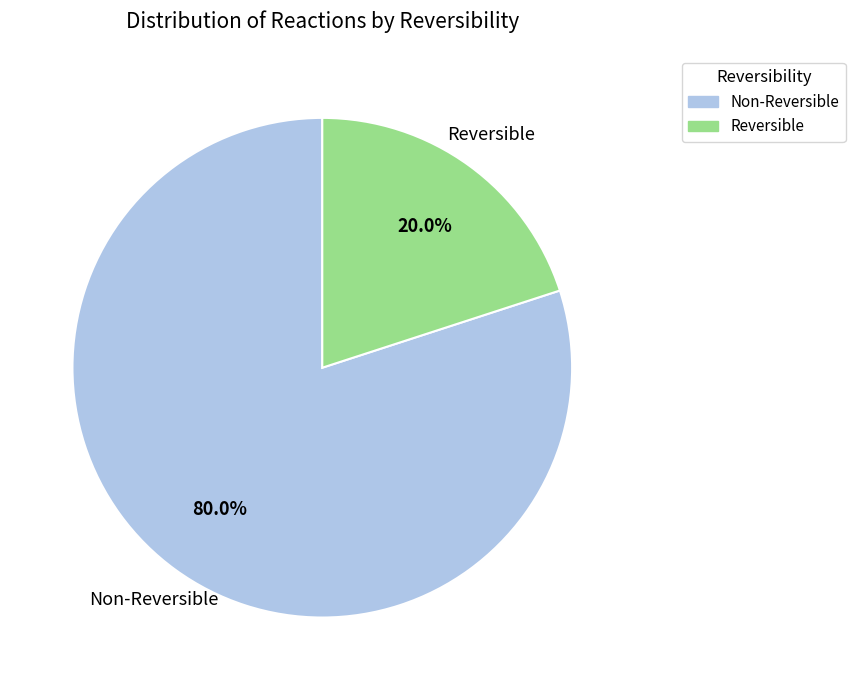

How many slices are in this pie chart?

2